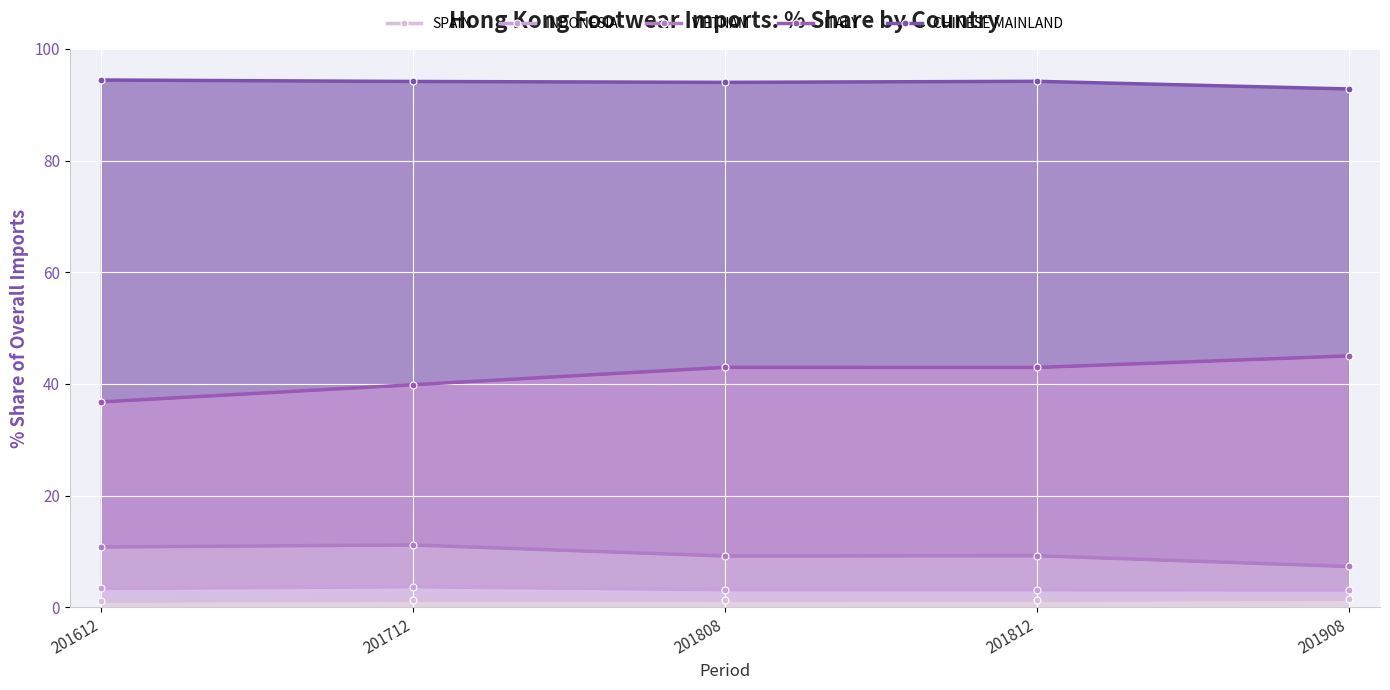

What is the highest value of the SPAIN series?

1.5